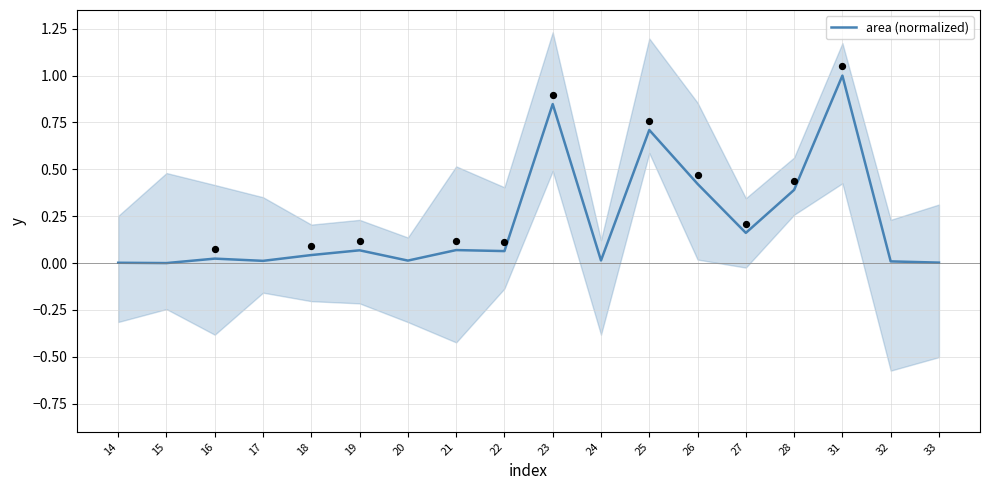

Which has a higher value, 24 or 31?

31